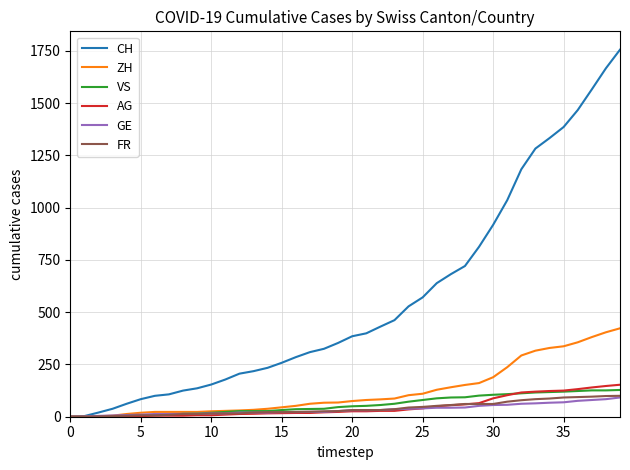

Which series has the largest range (max minus min)?

CH